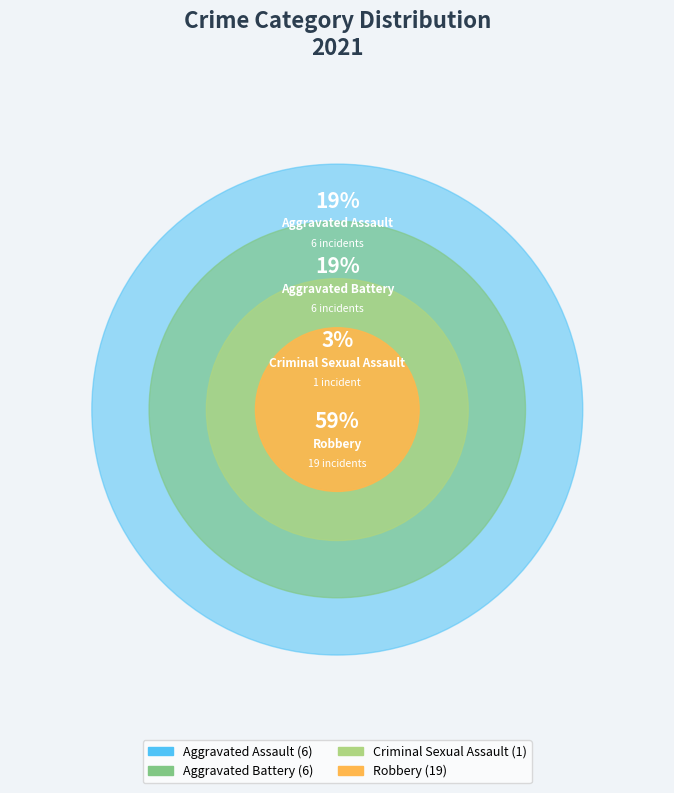

Count the number of slices in the pie.

4